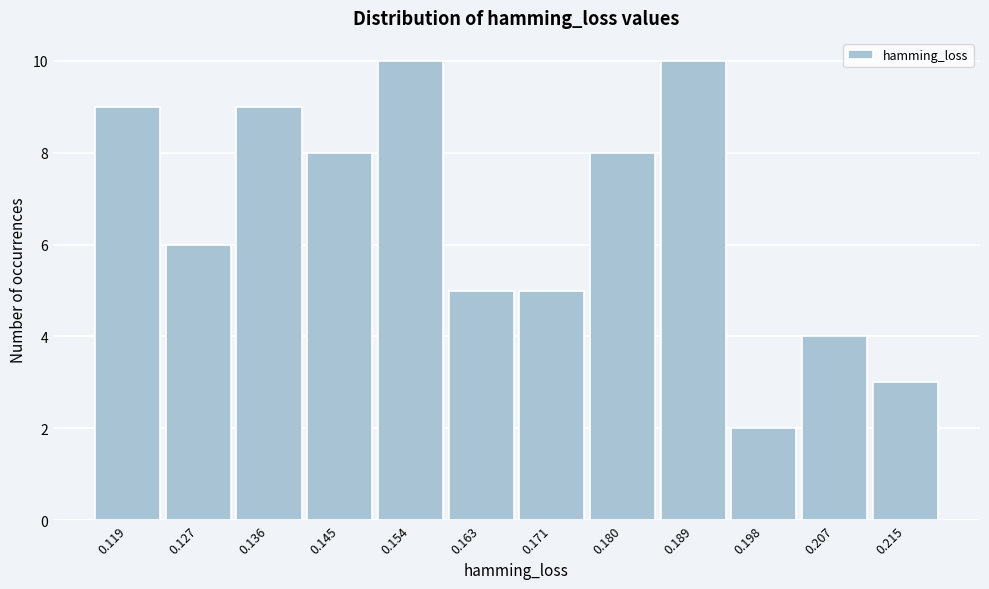

Reading left to right, what are all the values shown in this chart?

0.119=9	0.127=6	0.136=9	0.145=8	0.154=10	0.163=5	0.171=5	0.180=8	0.189=10	0.198=2	0.207=4	0.215=3